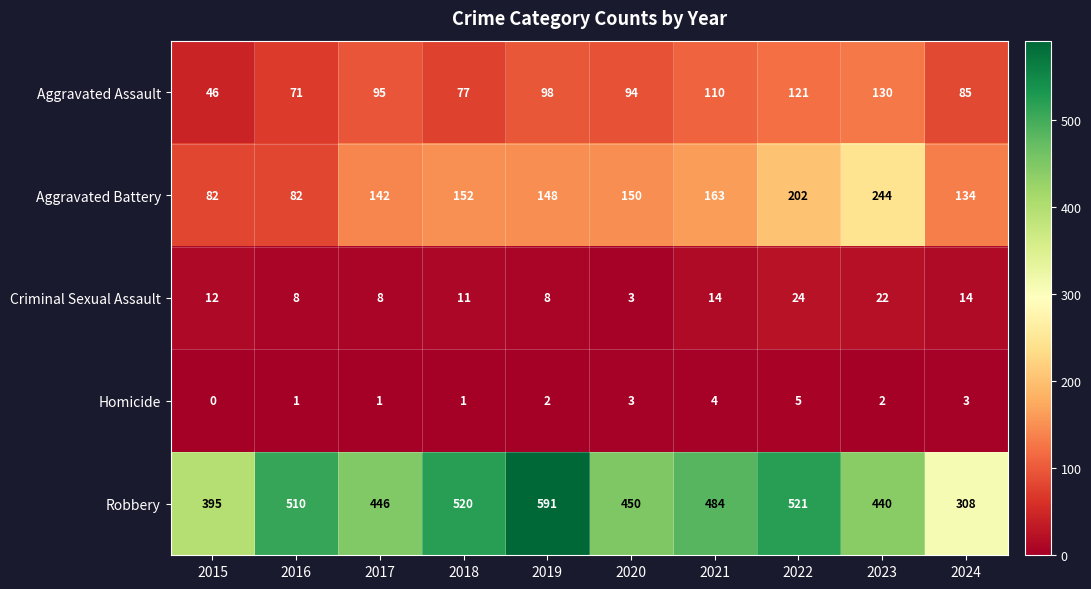

At which label does Criminal Sexual Assault reach its minimum?

2020